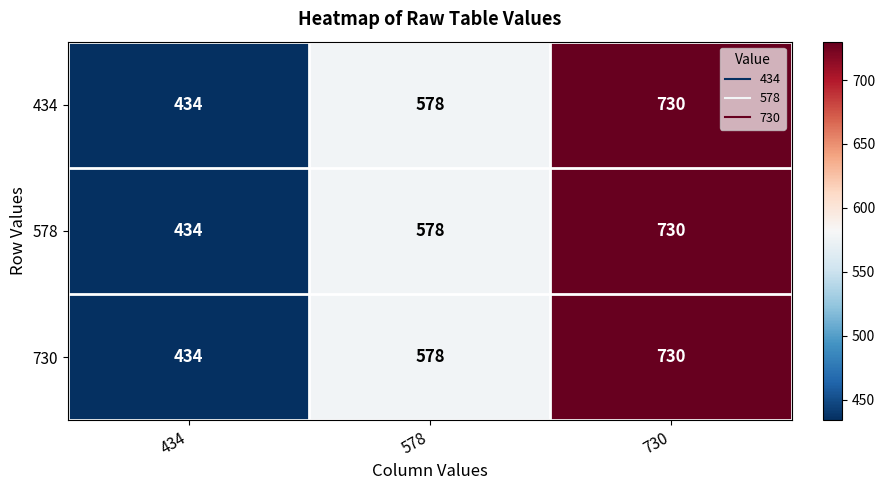

Rank the categories by 578 value from lowest to highest.

434, 578, 730